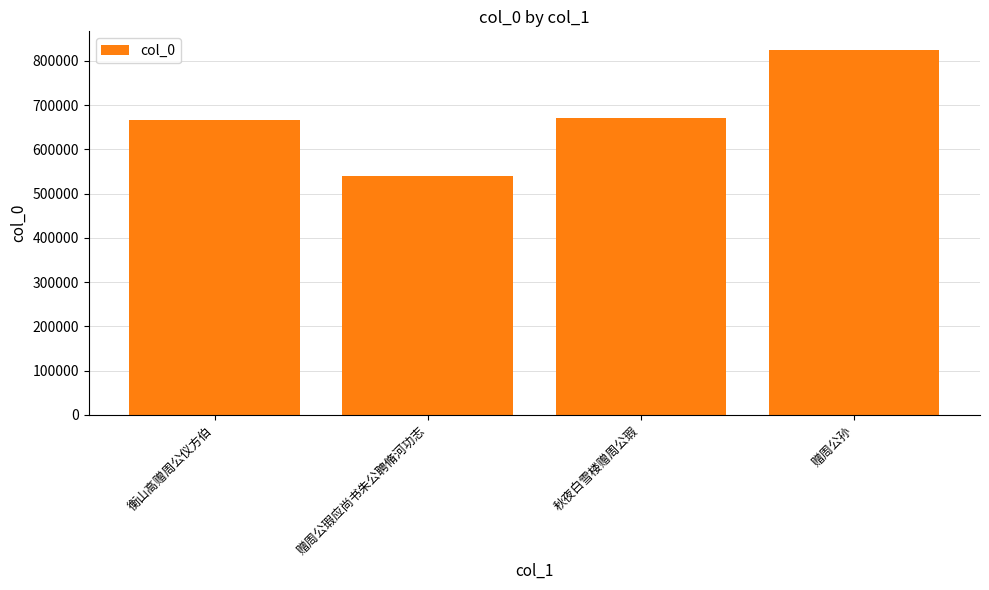

Reading right to left, transcribe all the data shown in this chart.

赠周公孙=825381	秋夜白雪楼赠周公瑕=670582	赠周公瑕应尚书朱公聘脩河功志=538734	衡山高赠周公仪方伯=665481